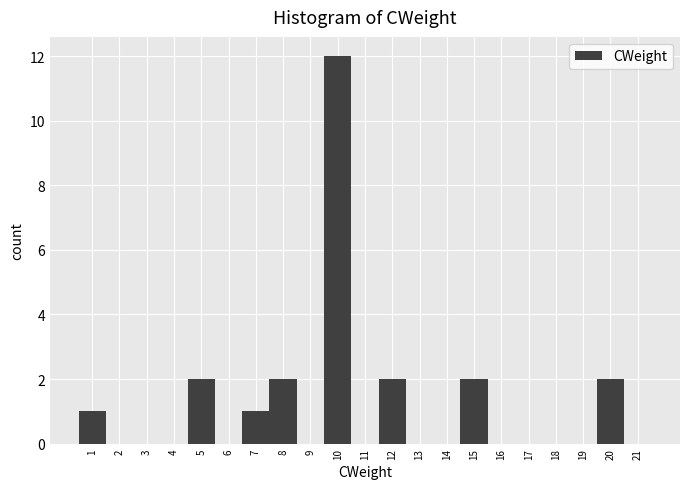

Reading left to right, what are all the values shown in this chart?

1=1	2=0	3=0	4=0	5=2	6=0	7=1	8=2	9=0	10=12	11=0	12=2	13=0	14=0	15=2	16=0	17=0	18=0	19=0	20=2	21=0